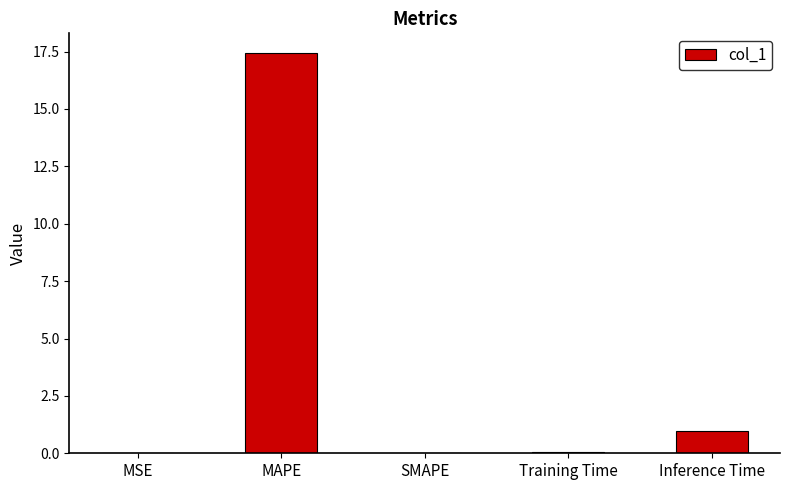

What is the average value?

3.7